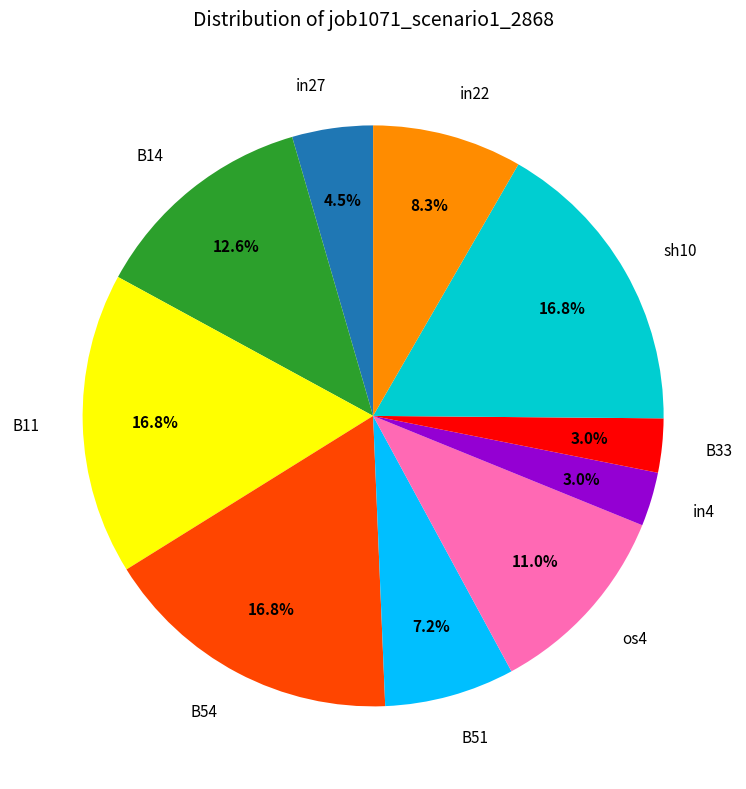

To the nearest percent, what percentage of the pie is B33?

3%